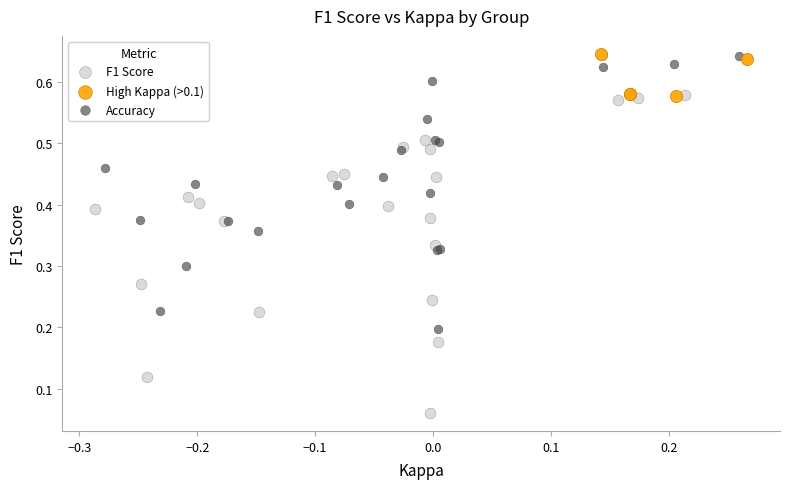

Which series reaches the minimum Y coordinate?

F1 Score